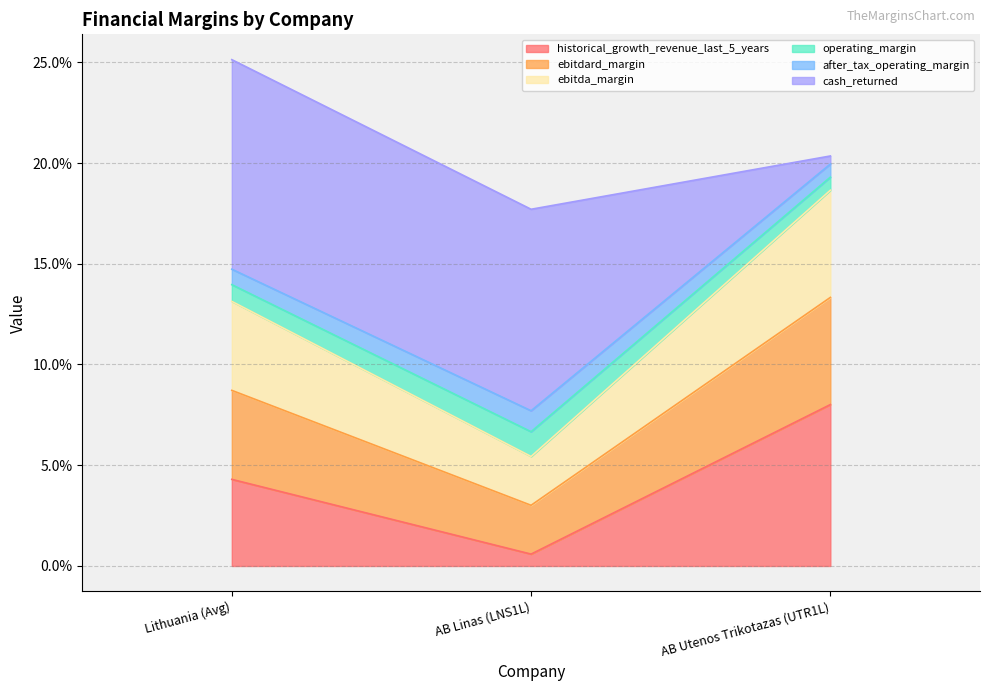

The value of operating_margin at Lithuania (Avg) is 0.2. True or false?

False